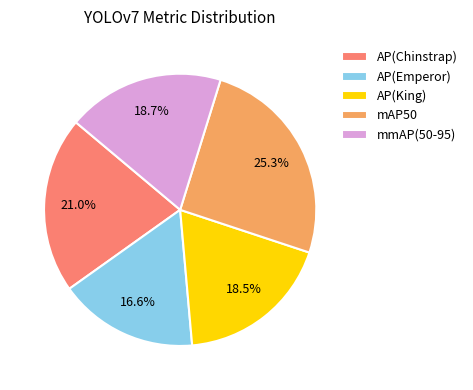

Combined, what portion of the pie is AP(King) and AP(Chinstrap)?

39.5%